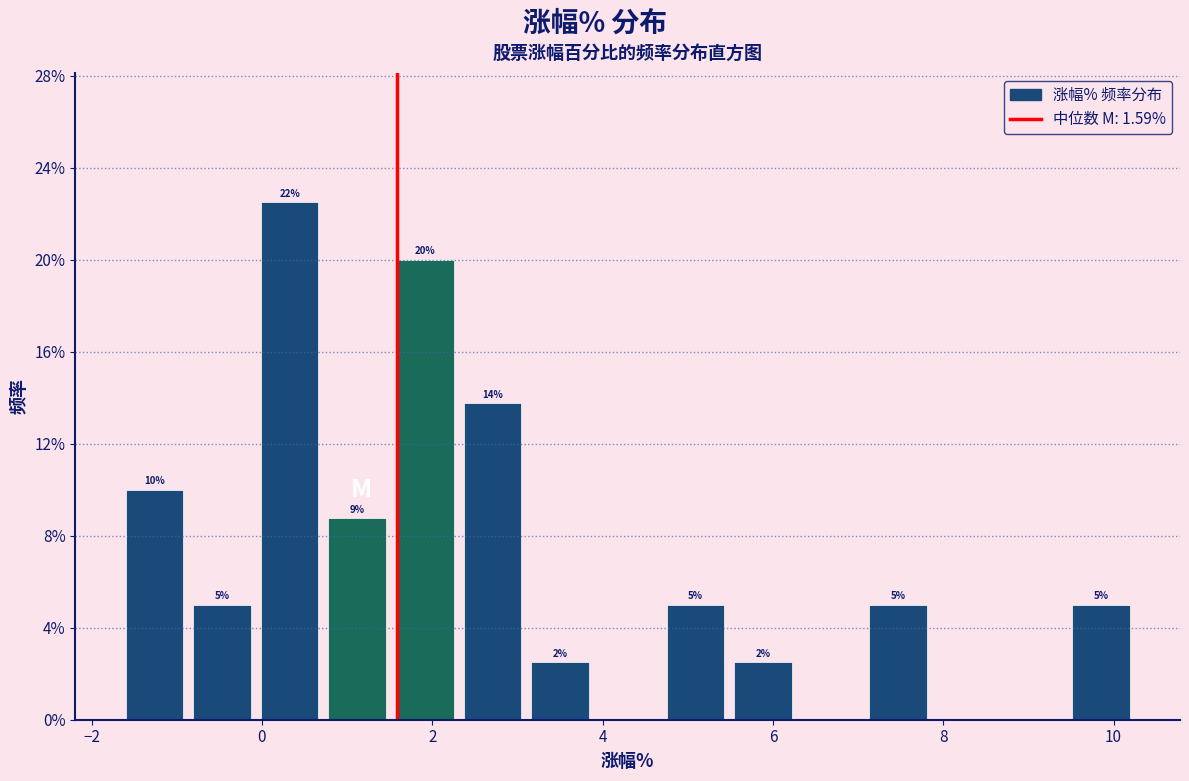

Around what value on the x-axis is the tallest bar? Give the approximate position of its centre, as read against the axis.

0.4